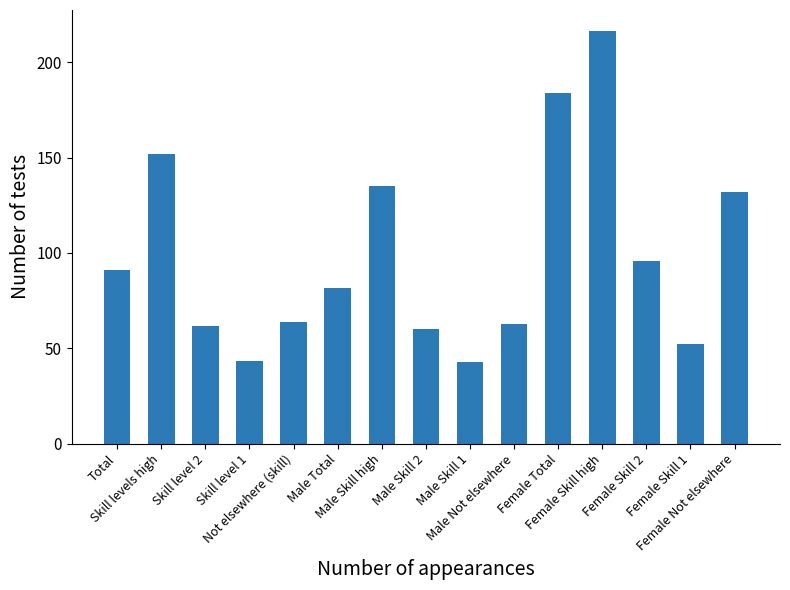

Count the number of data series in this chart.

1